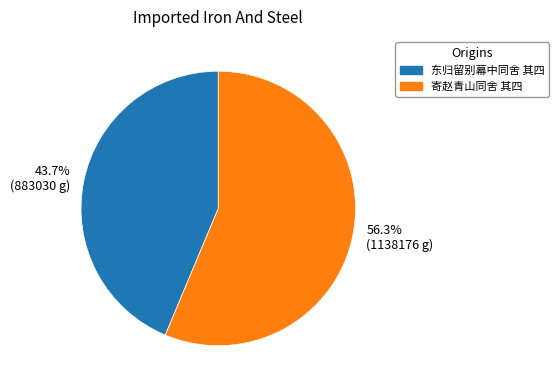

Approximately how many times larger is the value at 寄赵青山同舍 其四 compared to 东归留别幕中同舍 其四?

1.3